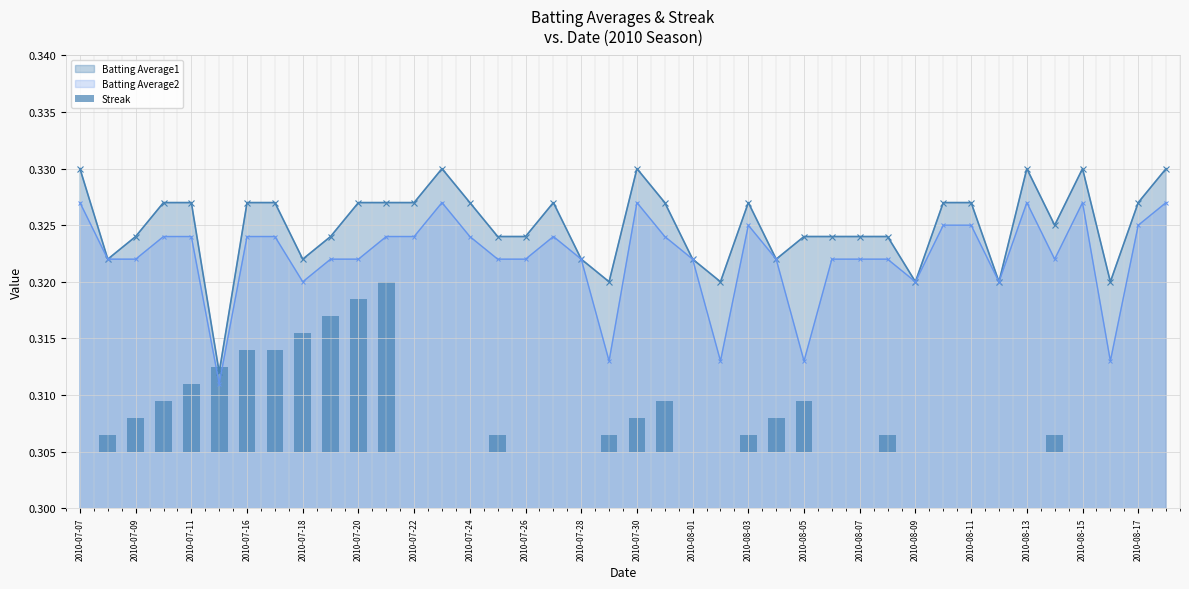

List the series in order of their peak value, highest first.

Batting Average1, Batting Average2, Streak